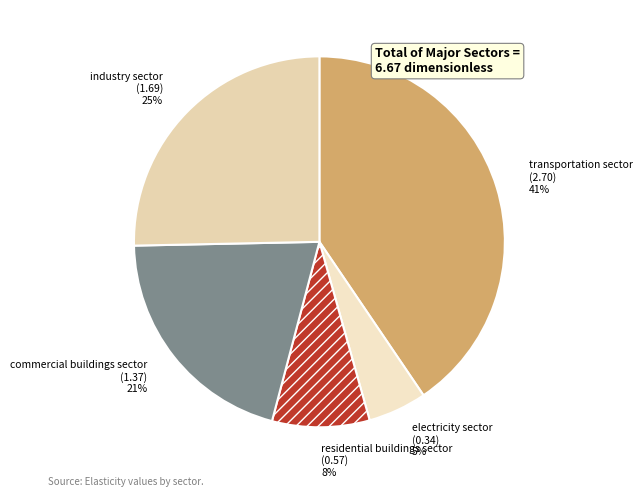

To the nearest percent, what is the combined percentage of transportation sector and residential buildings sector?

49%